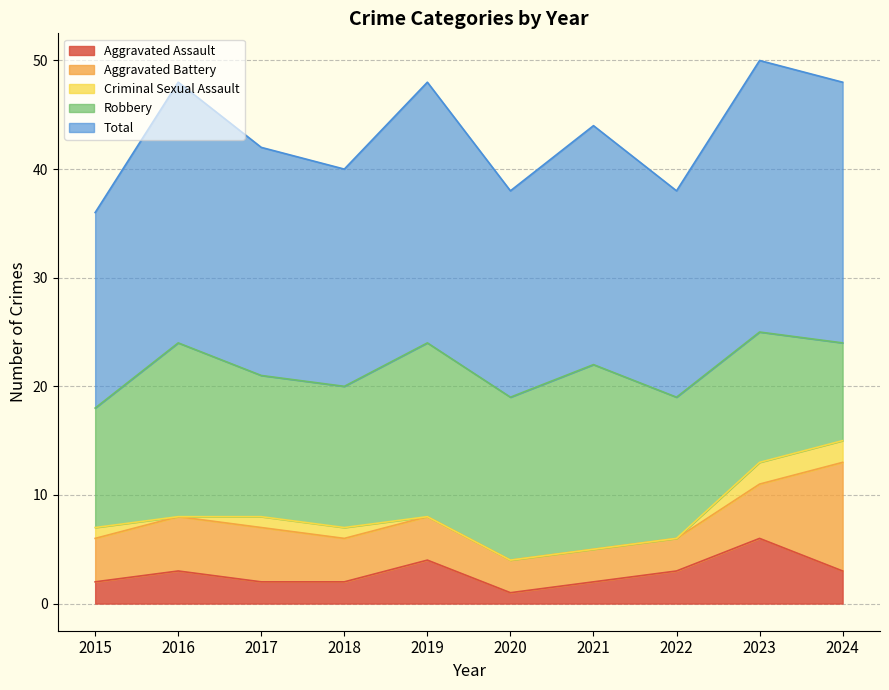

Is the value of Robbery at 2020 greater than the value of Total at 2019?

No